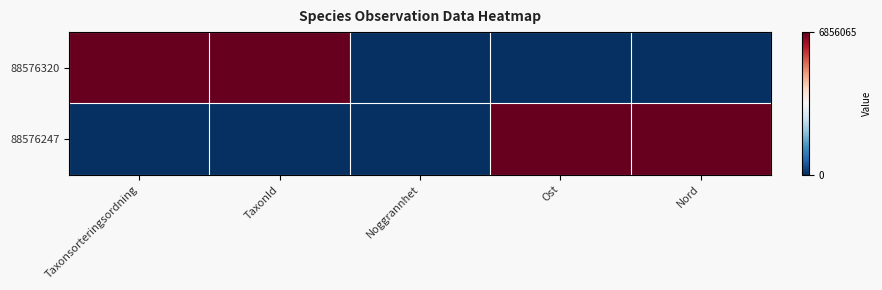

Reading right to left, what are all the values shown in this chart?

88576320: Nord=0	Ost=0	Noggrannhet=0	TaxonId=1	Taxonsorteringsordning=1
88576247: Nord=1	Ost=1	Noggrannhet=0	TaxonId=0	Taxonsorteringsordning=0